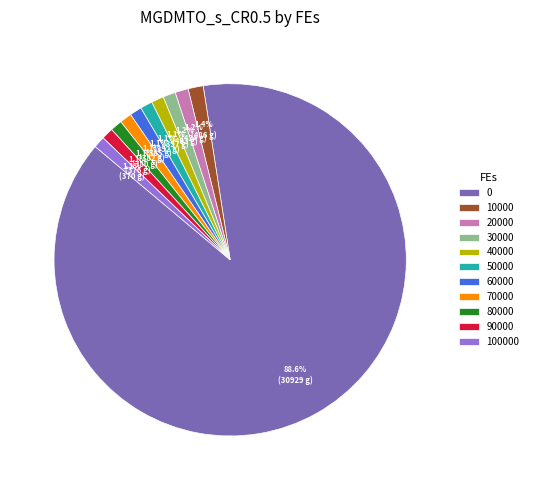

Does any single category account for the majority?

Yes